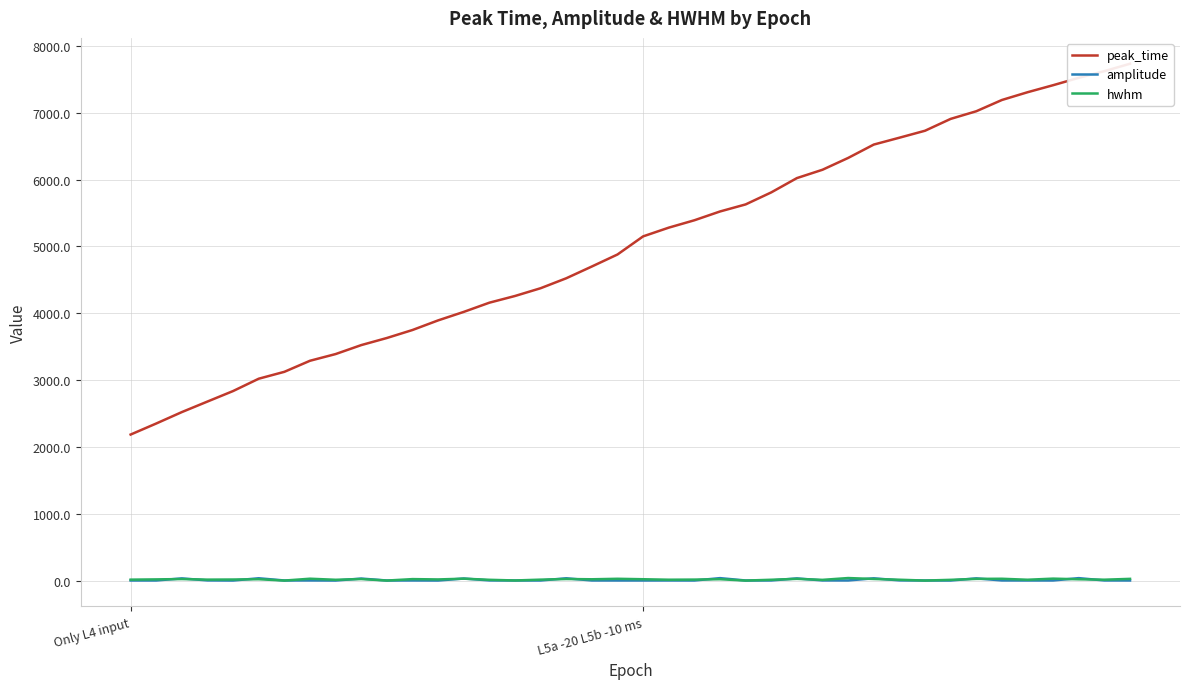

What is the difference between the peak_time values at 9 and 7?

234.3